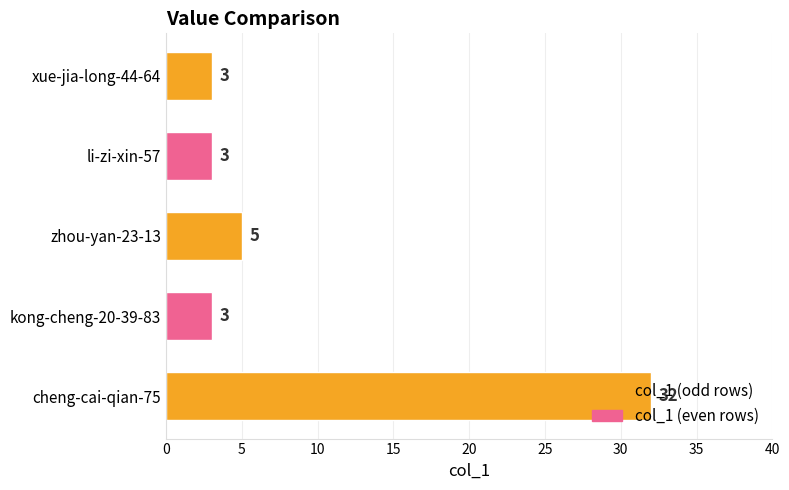

Is it true that the value at li-zi-xin-57 is 3?

True